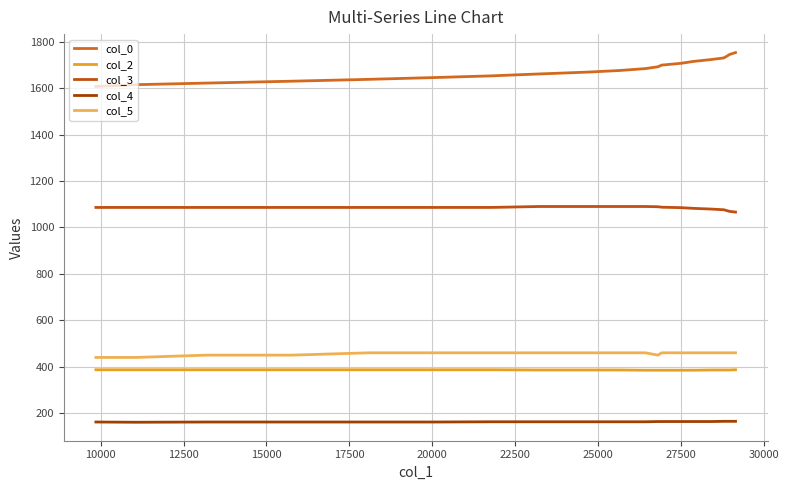

Count the col_2 values in the range 386 to 387.

15